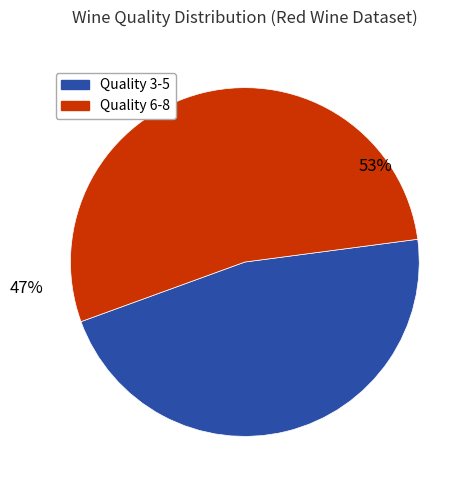

Does 28 account for over 50% of the chart?

No